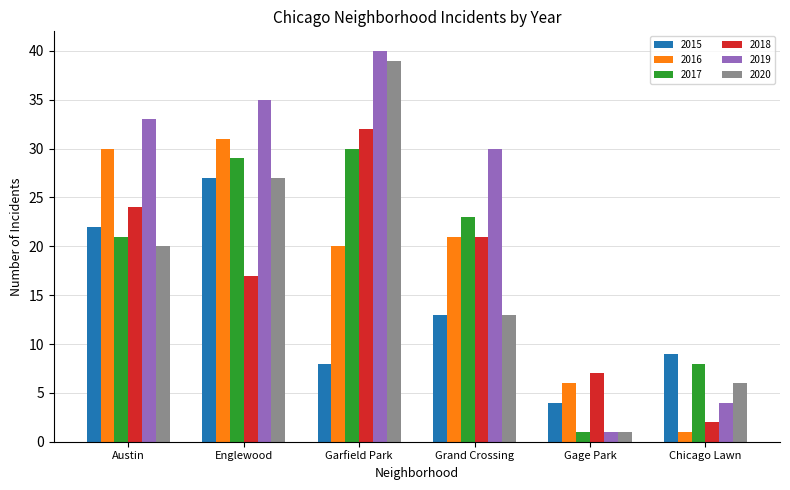

What is the approximate value of 2018 at Austin, to the nearest 10?

20